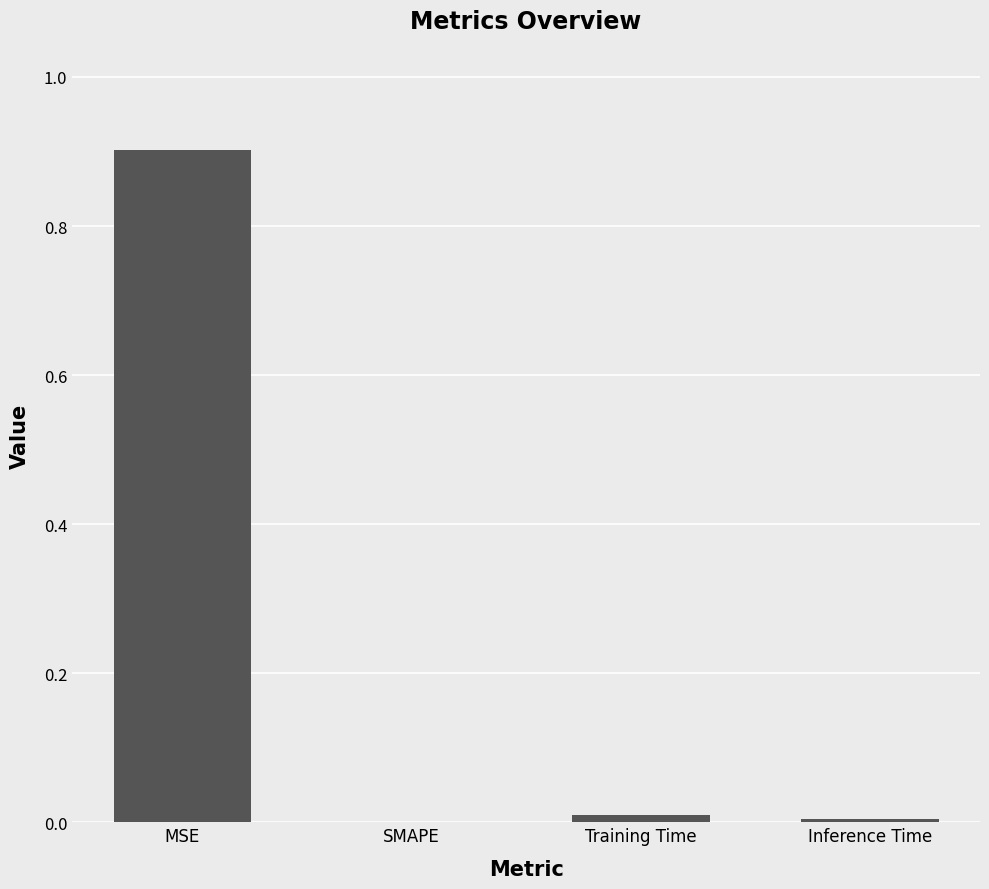

What is the greatest value displayed?

0.9